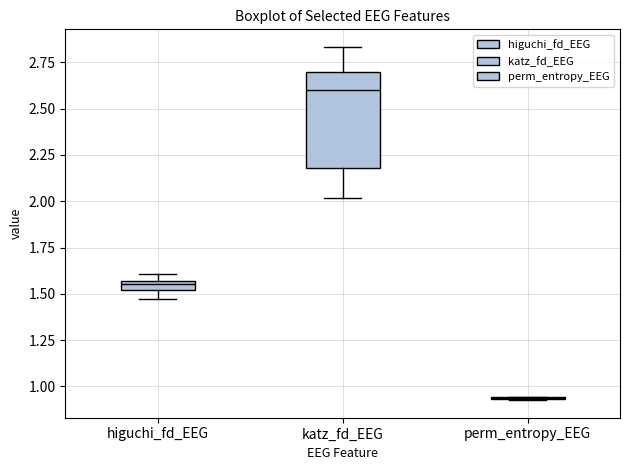

Comparing the boxes themselves (not the whiskers), which one is the tallest?

katz_fd_EEG